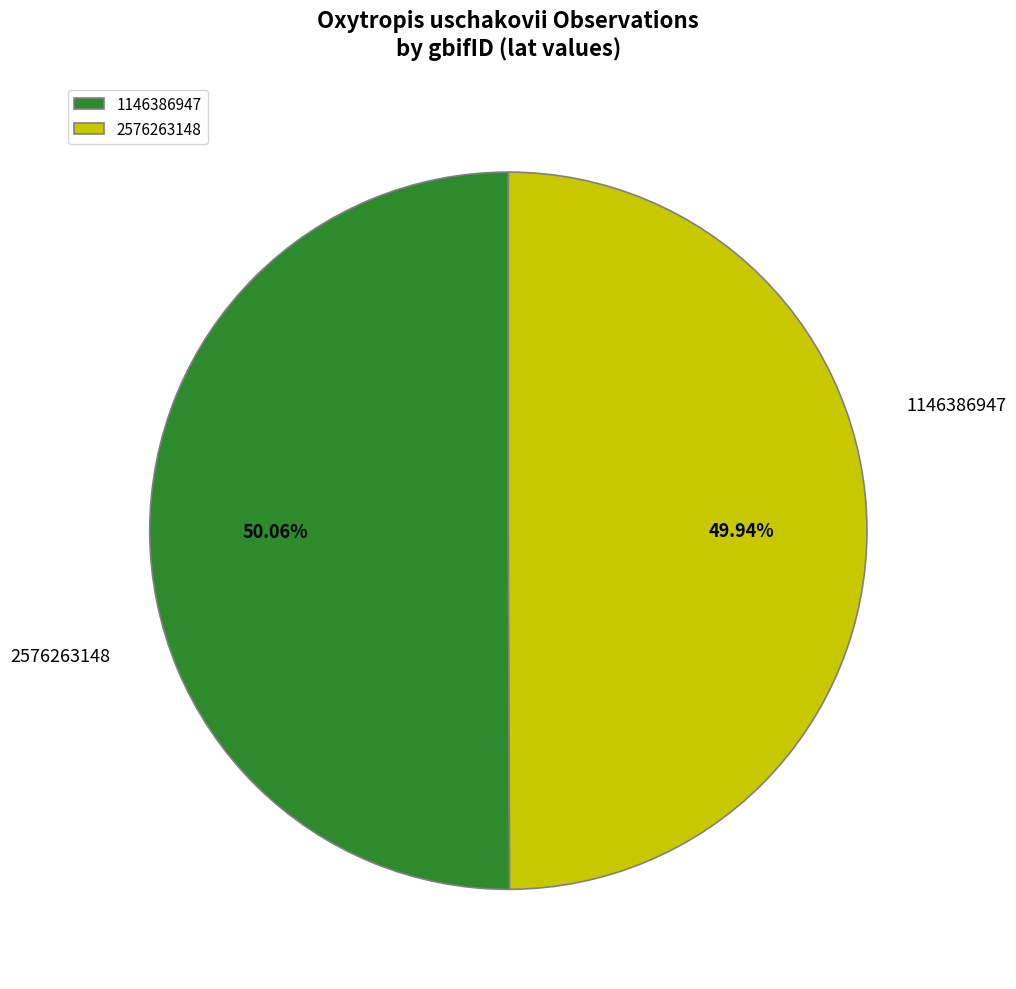

What is the change in value from 1146386947 to 2576263148?

-0.2